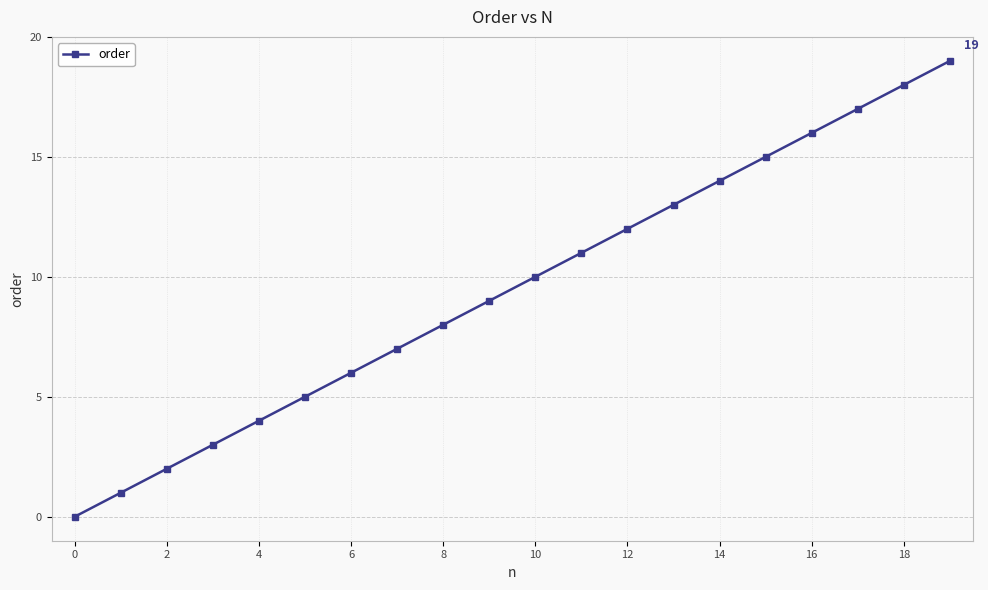

What is the sum of all values?

190